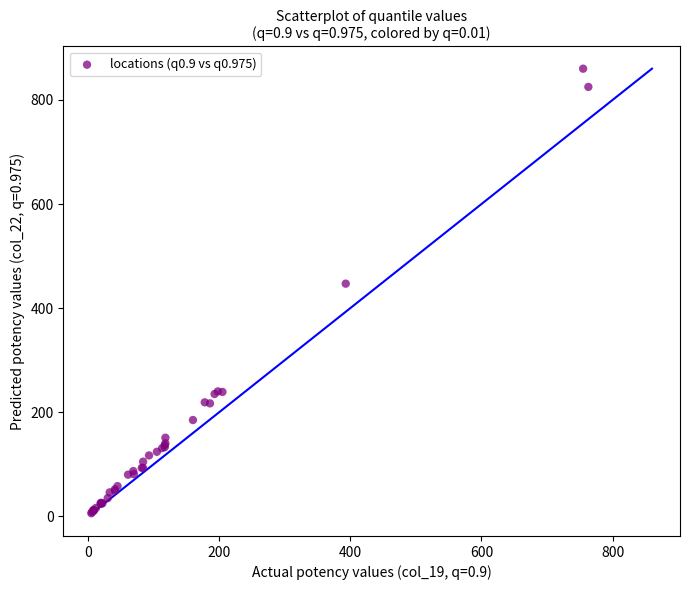

What Y value in the scatter plot is closest to 433?

447